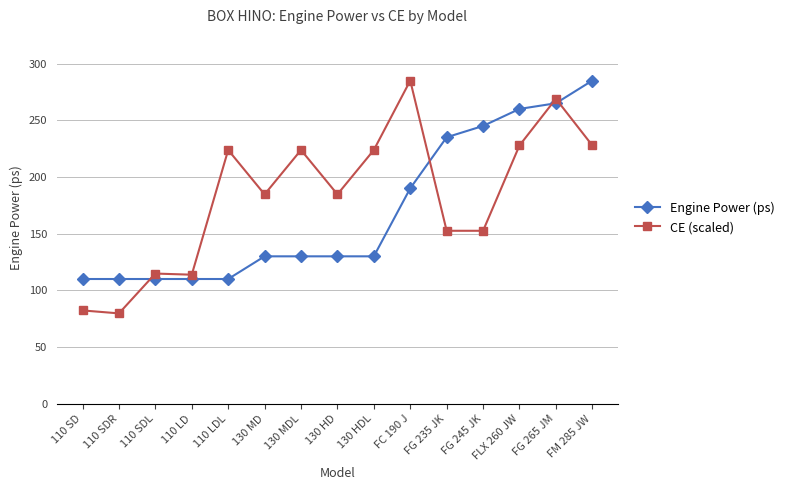

Which category has the highest value in the Engine Power (ps) series?

FM 285 JW